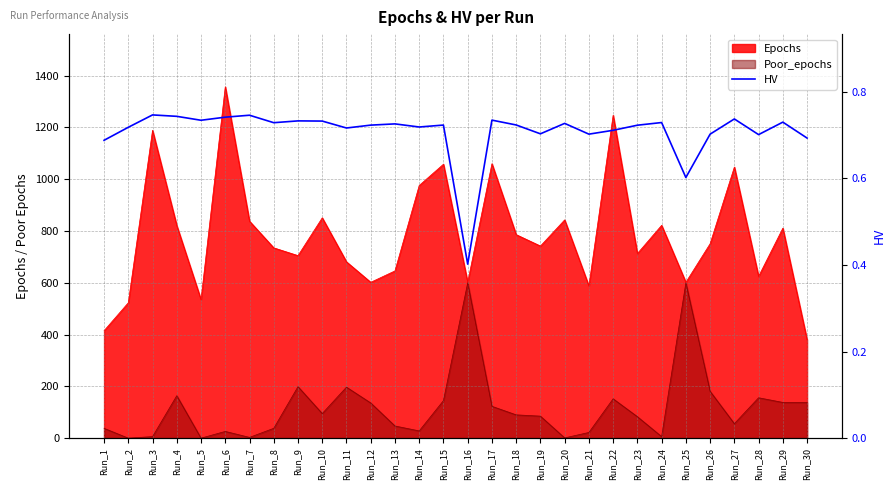

Rank the categories by value from highest to lowest.

Run_3, Run_7, Run_4, Run_6, Run_27, Run_17, Run_5, Run_9, Run_10, Run_29, Run_24, Run_8, Run_20, Run_13, Run_18, Run_15, Run_12, Run_23, Run_14, Run_2, Run_11, Run_22, Run_19, Run_21, Run_26, Run_28, Run_30, Run_1, Run_25, Run_16